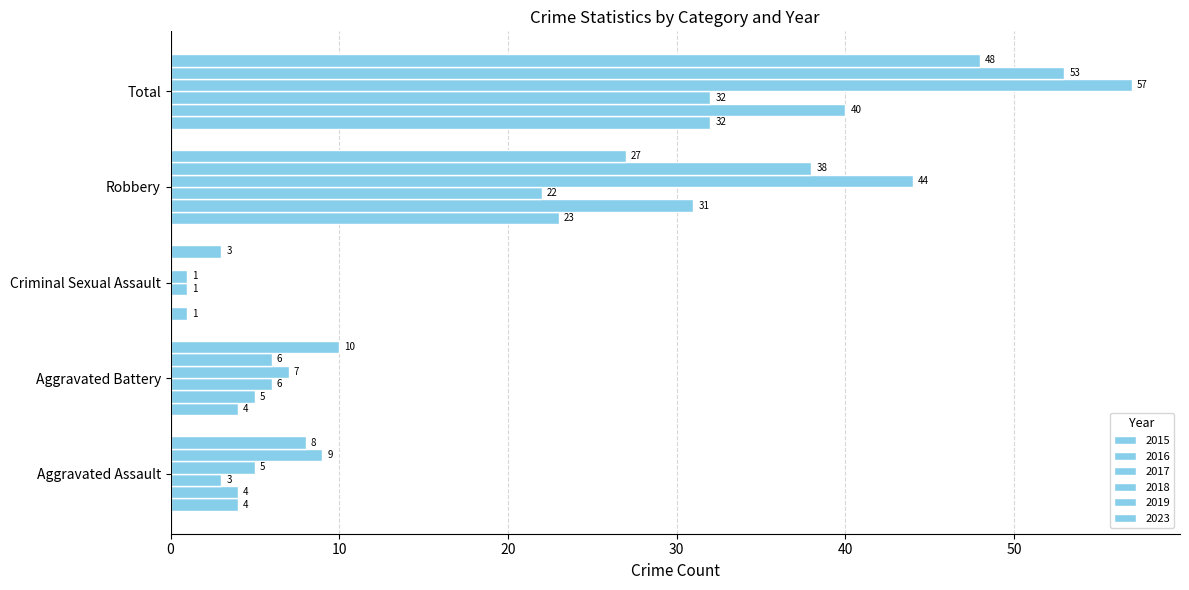

How many series are shown in this chart?

6